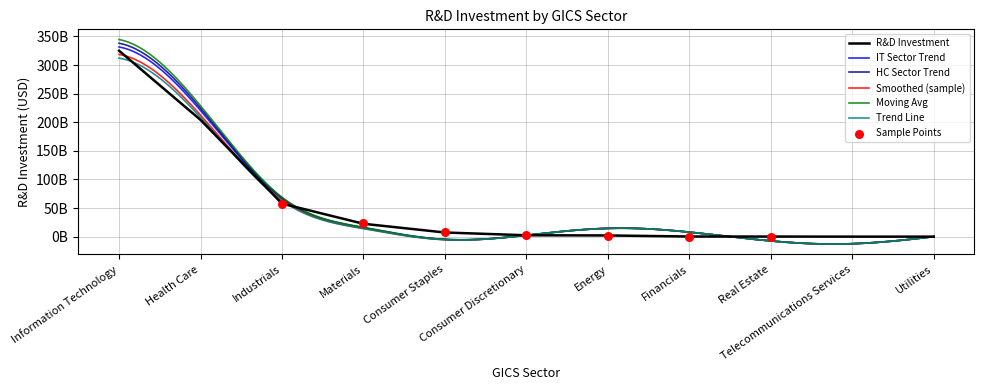

What is the change in value from Consumer Discretionary to Real Estate?

-2238938000